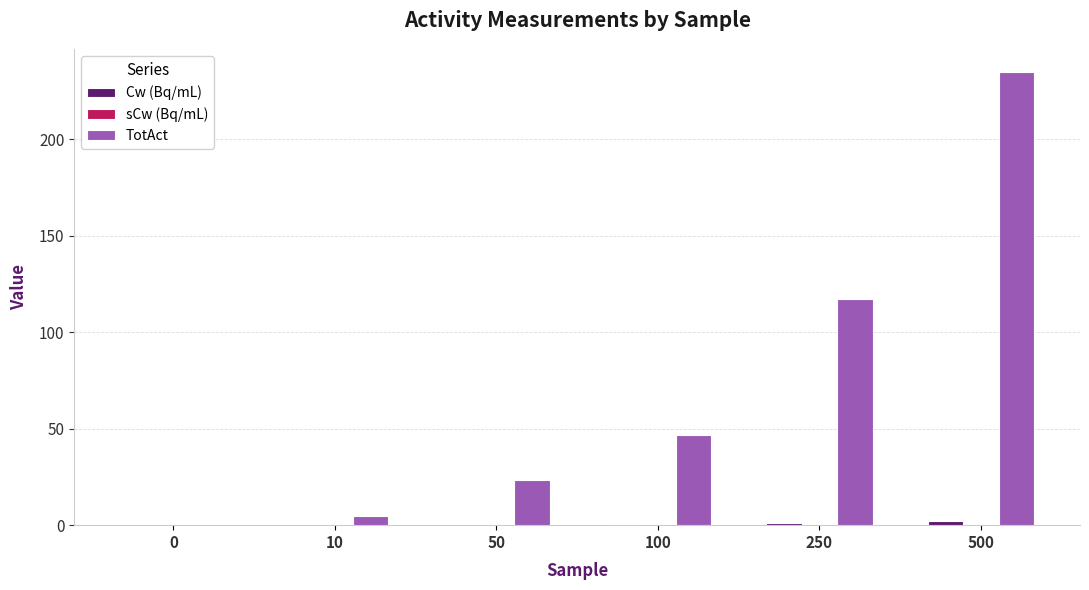

At which category is the sum across all series the highest?

500